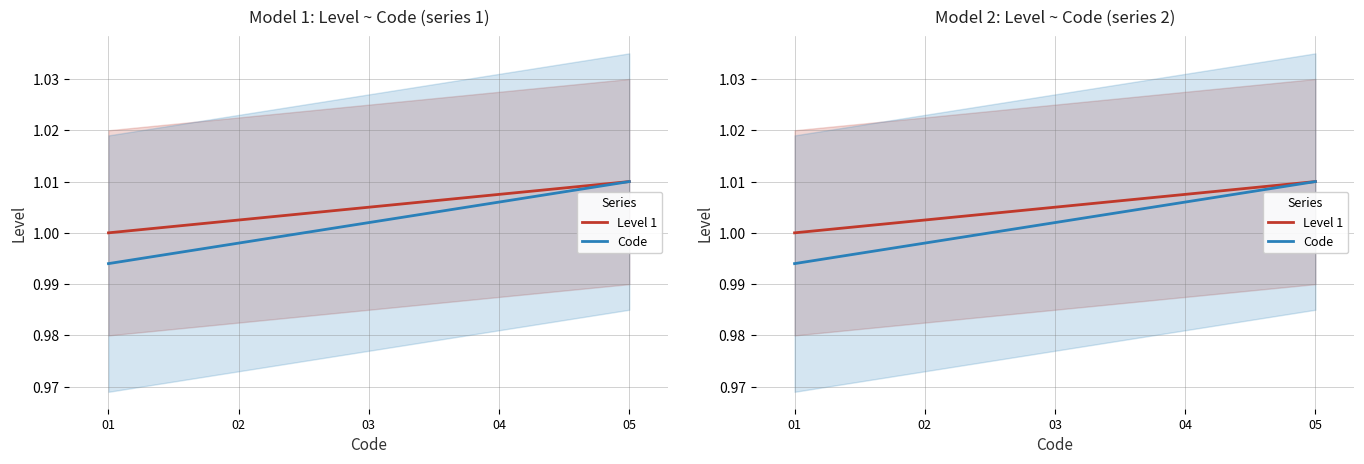

Reading left to right, what are all the values shown in this chart?

Level 1: 01=1.0	02=1.0	03=1.0	04=1.0	05=1.0
Code: 01=1.0	02=1.0	03=1.0	04=1.0	05=1.0